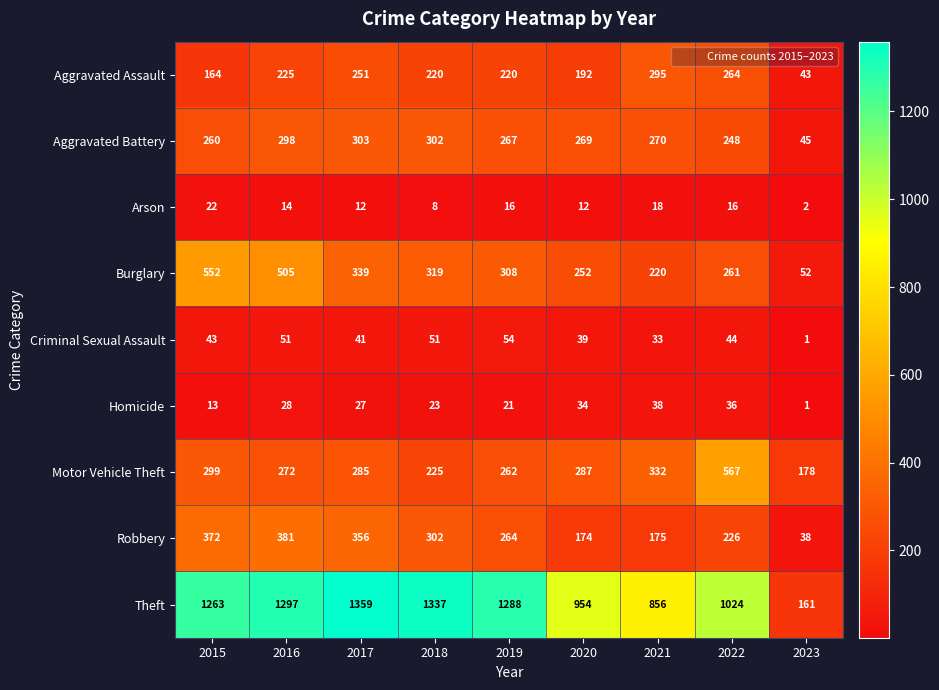

At which category is the sum across all series the highest?

2016